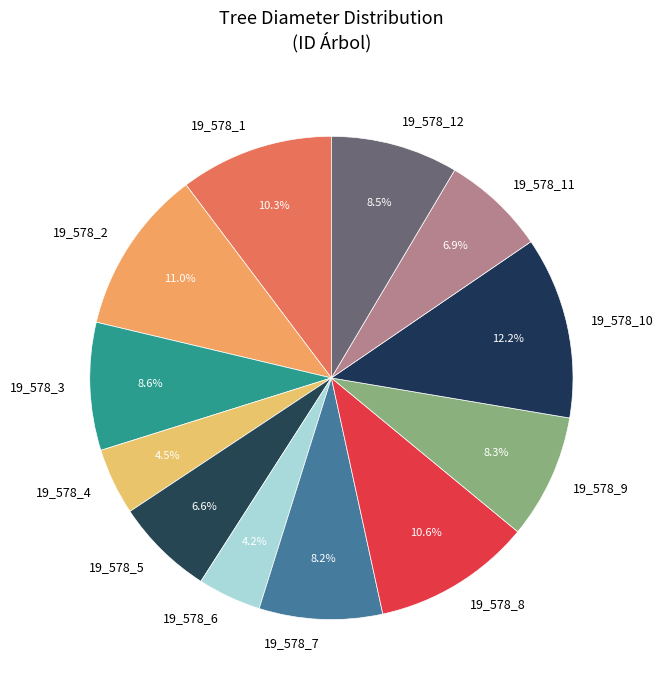

To the nearest percent, what is the difference between the largest and smallest slice percentages?

8%